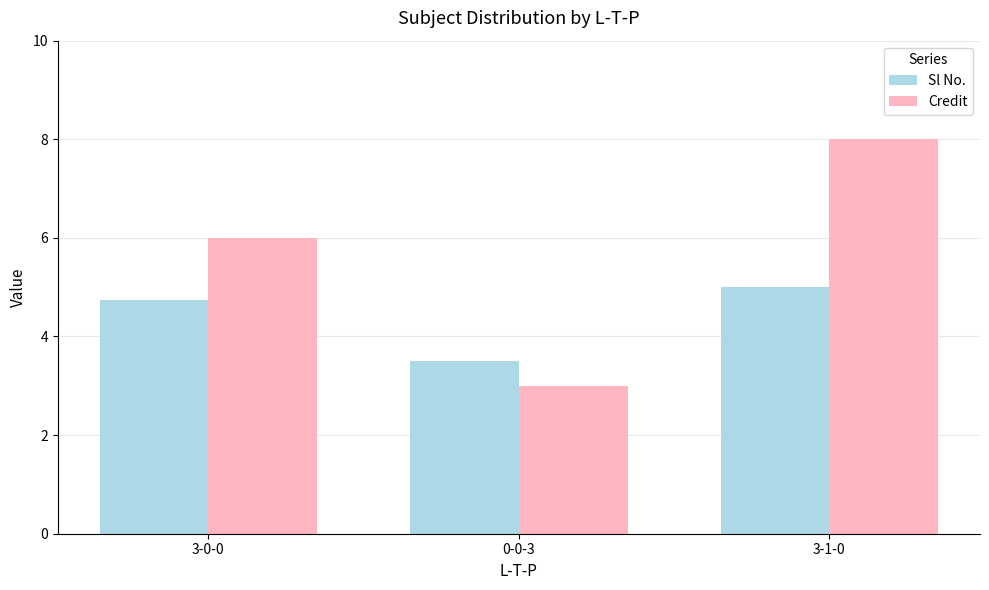

Reading right to left, what are all the values shown in this chart?

Sl No.: 3-1-0=5.0	0-0-3=3.5	3-0-0=4.8
Credit: 3-1-0=8.0	0-0-3=3.0	3-0-0=6.0